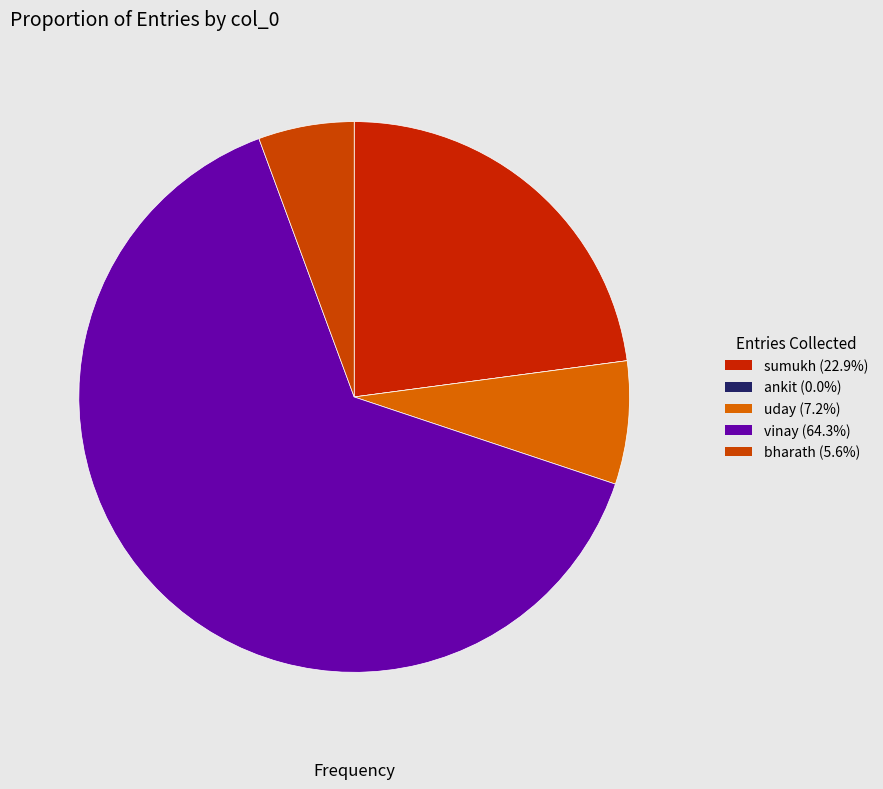

How many slices are in this pie chart?

5